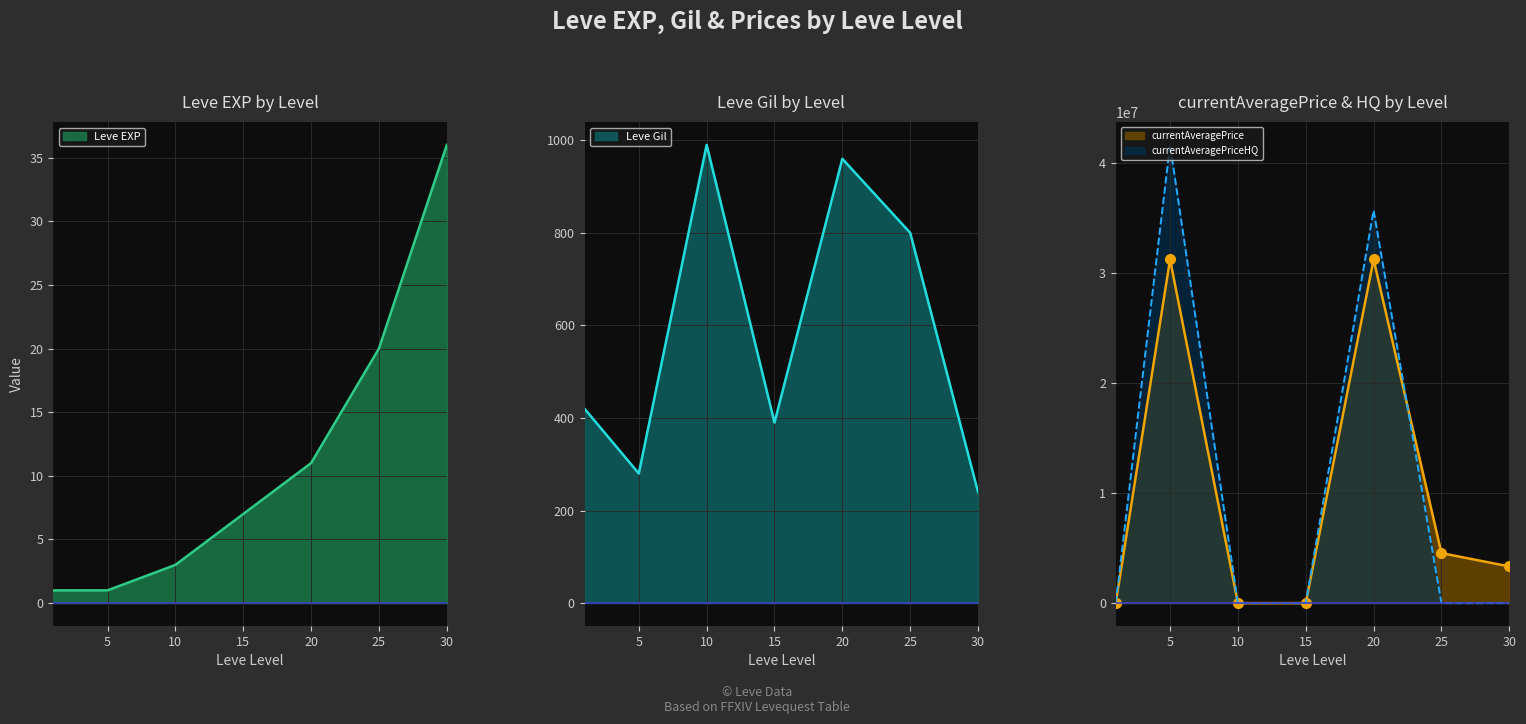

Which series has the largest total across all categories?

currentAveragePriceHQ